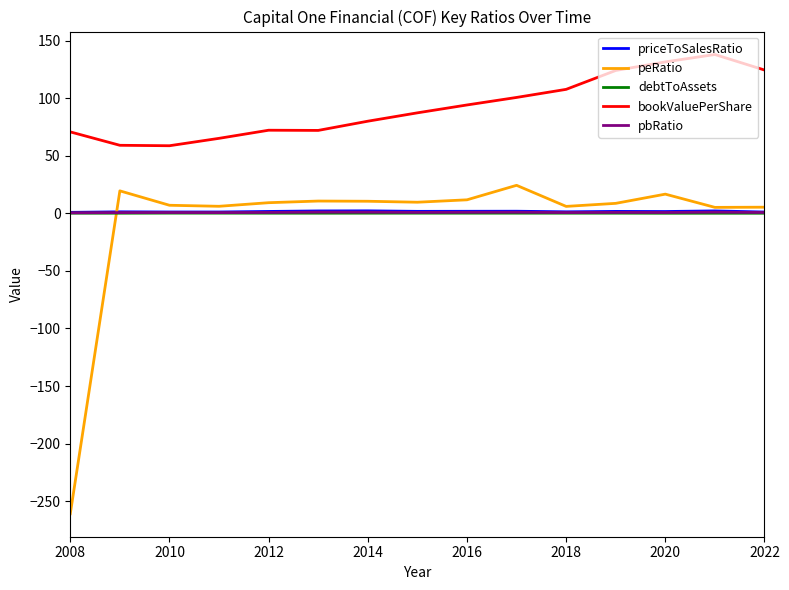

Does the chart display data point markers on the line(s)?

No